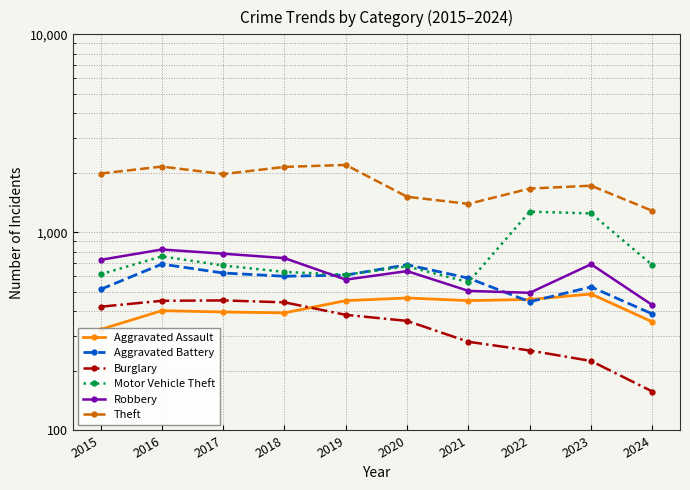

What value does the Burglary series have at 2022?

253